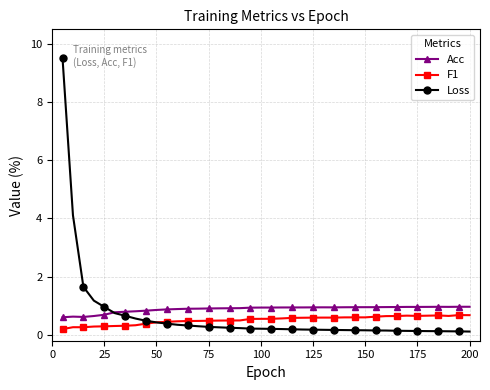

What is the lowest value of the Acc series?

0.6